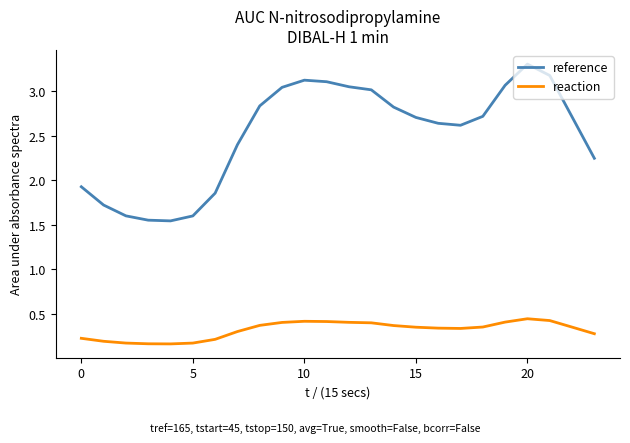

Which series has the largest range (max minus min)?

reference